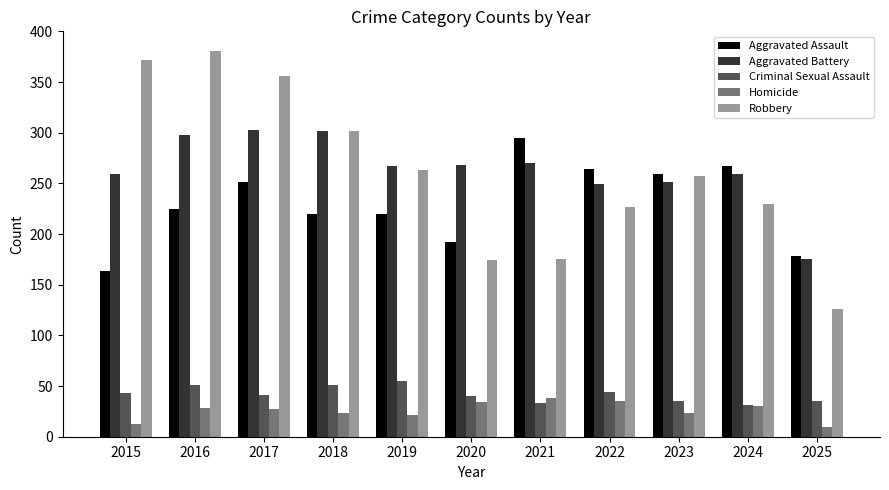

What is the total value across all series at 2018?

898